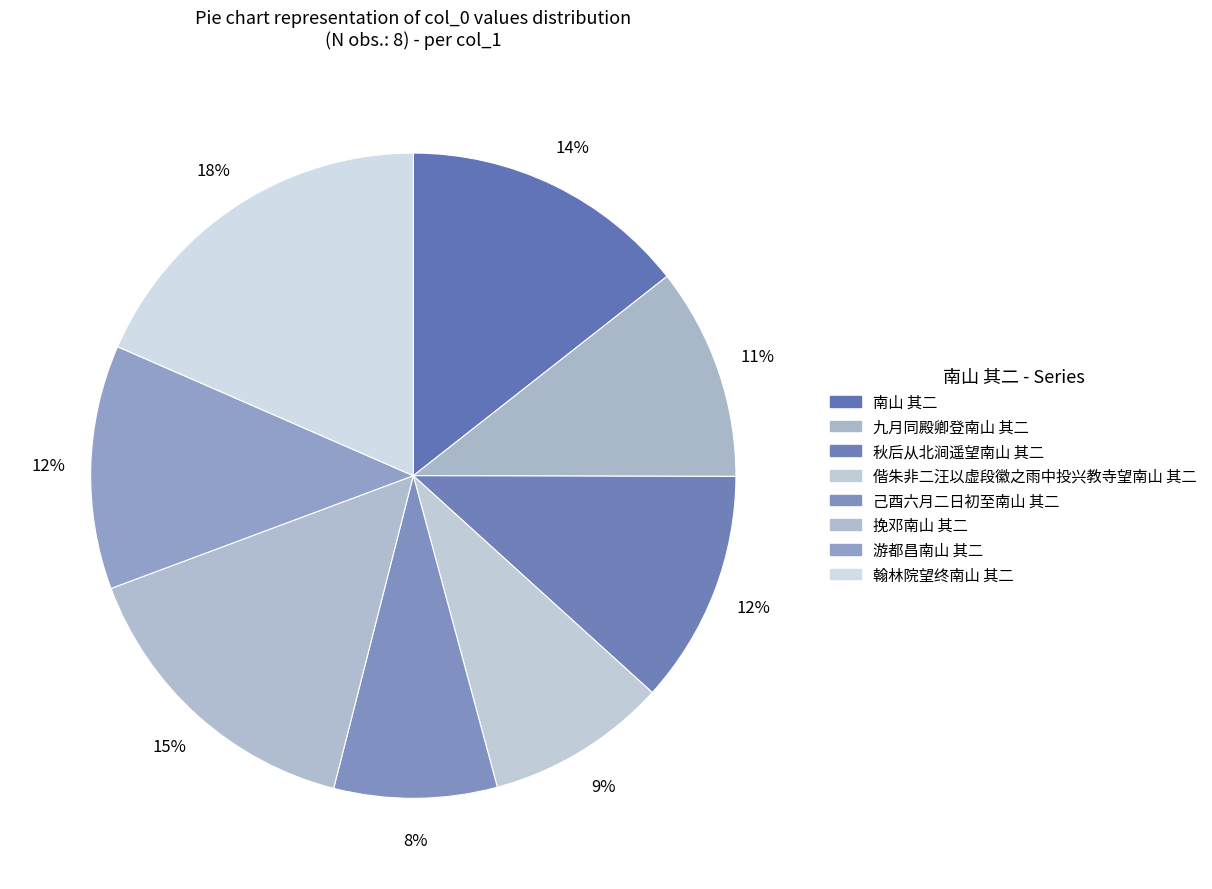

How many slices are in this pie chart?

8